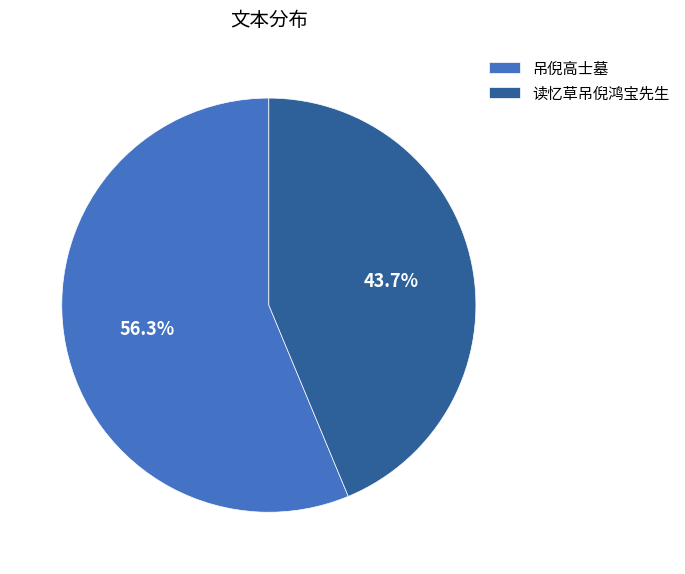

How many slices are in this pie chart?

2